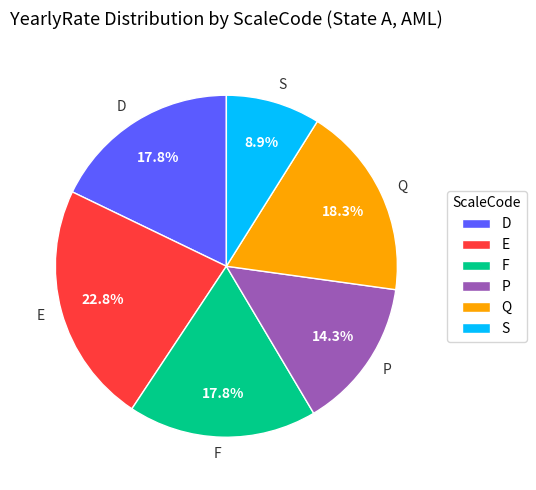

How many slices are in this pie chart?

6